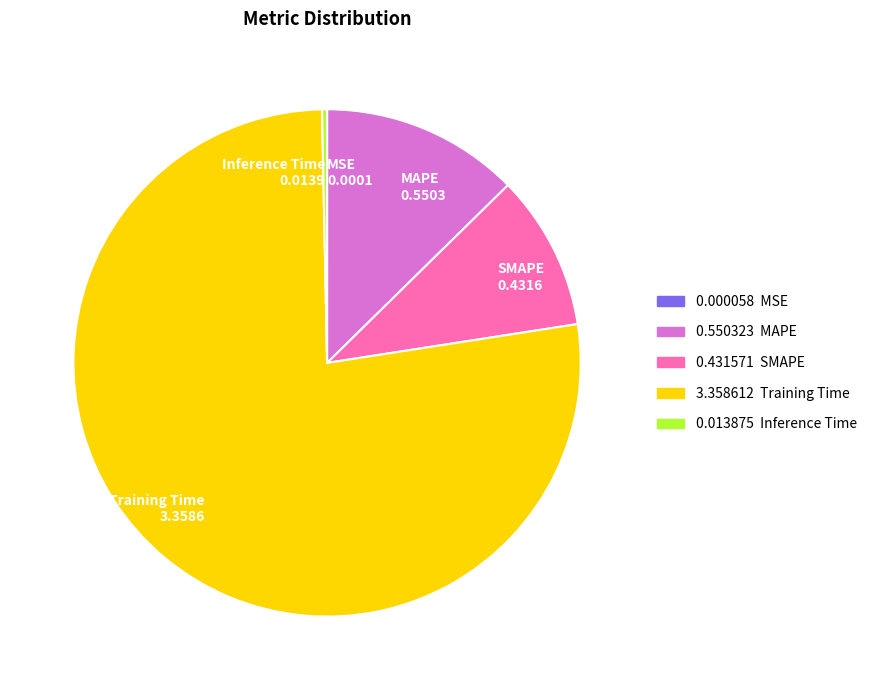

Does SMAPE account for over 50% of the chart?

No